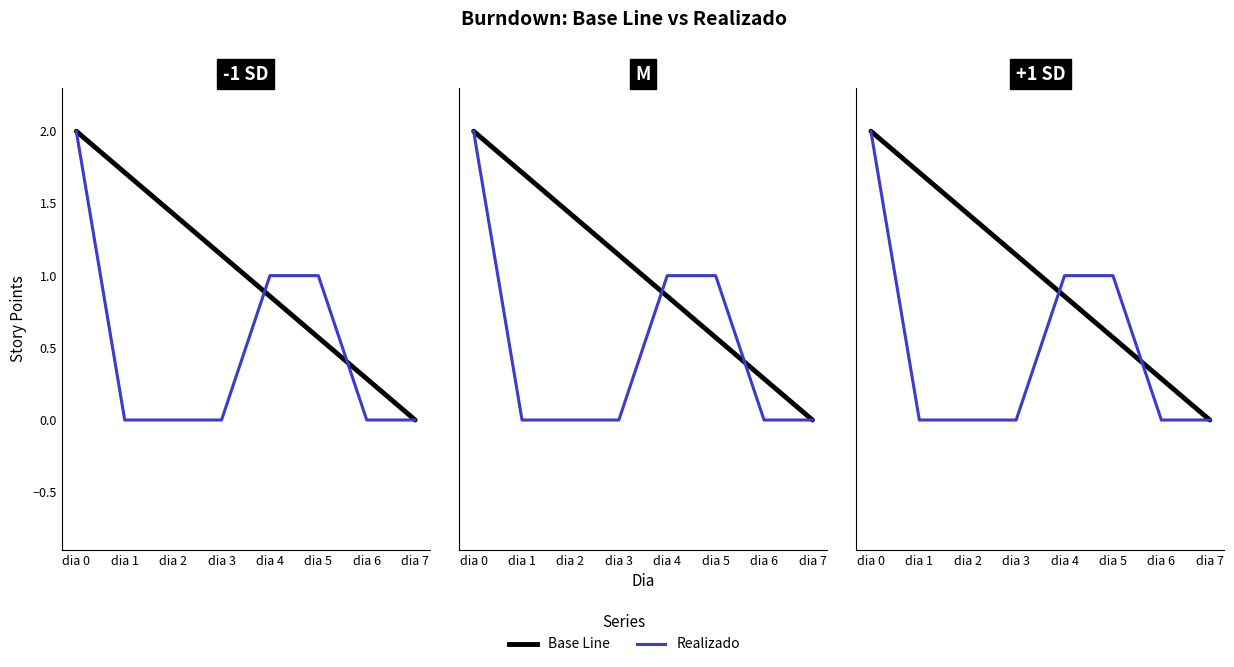

At how many categories does at least one series exceed 0?

7